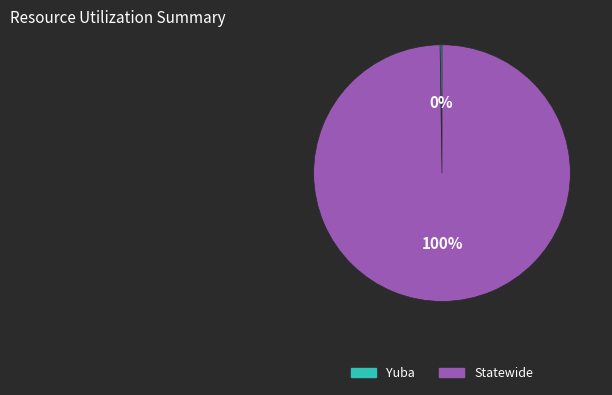

To the nearest percent, what percentage of the pie is Statewide?

100%